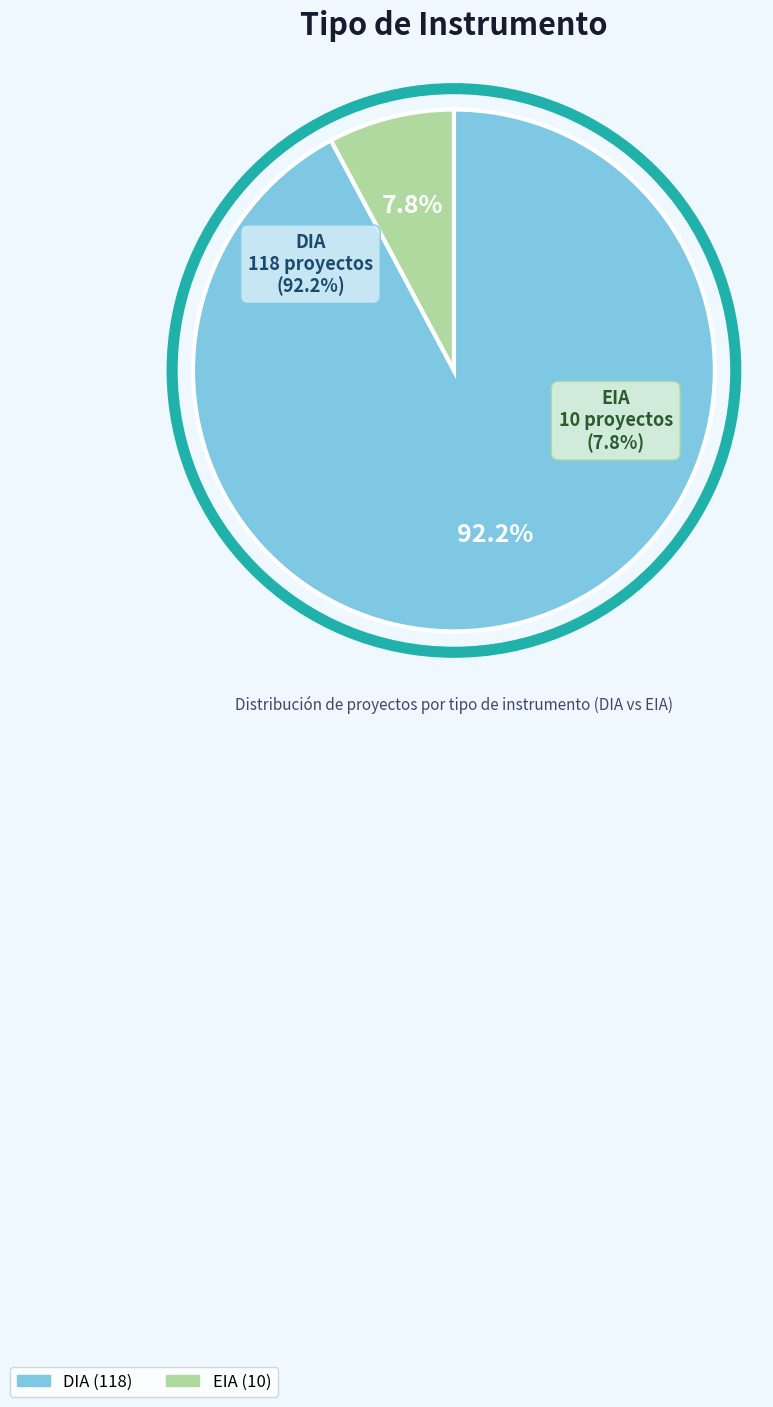

Which slice is the largest?

DIA